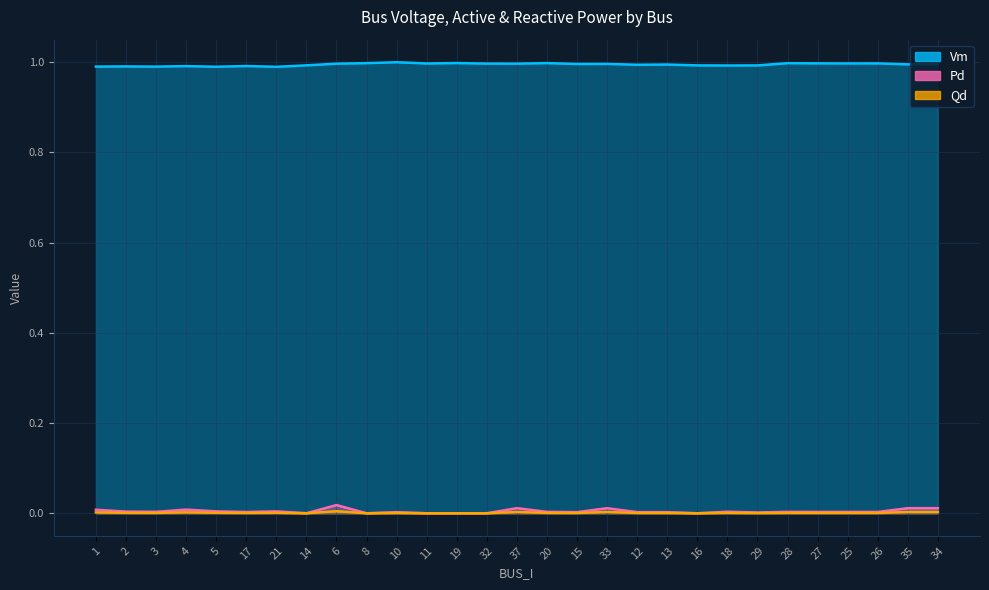

In Vm, how many points are lower than both neighbors (excluding endpoints)?

10